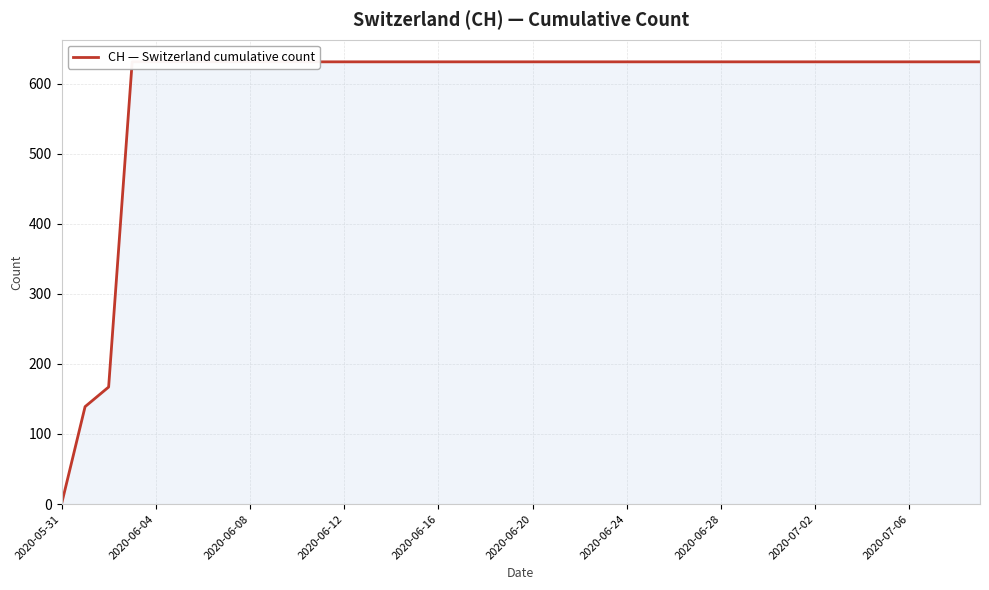

How many data points does each series have?

40